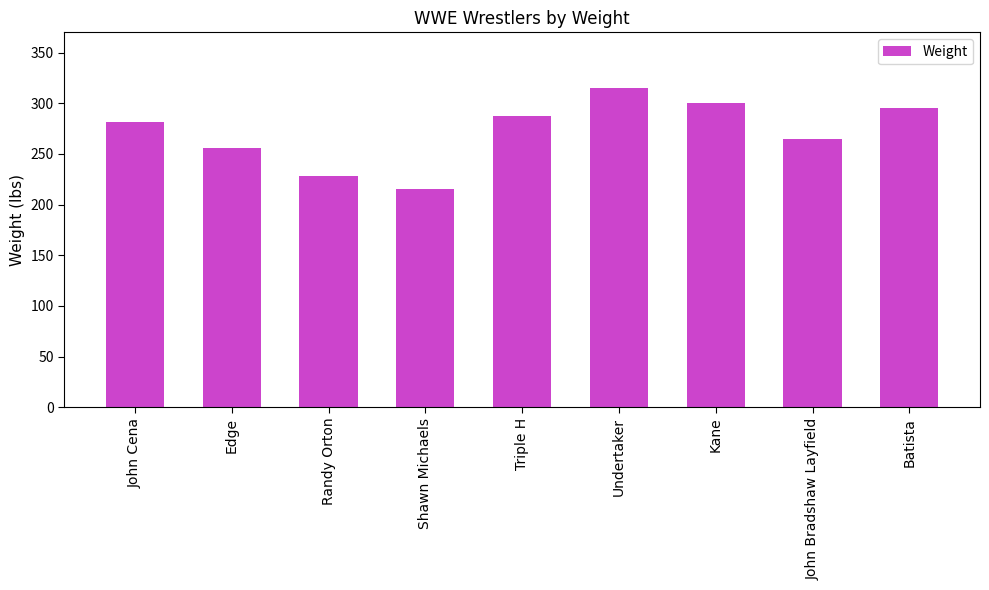

Does the chart contain any negative values?

No